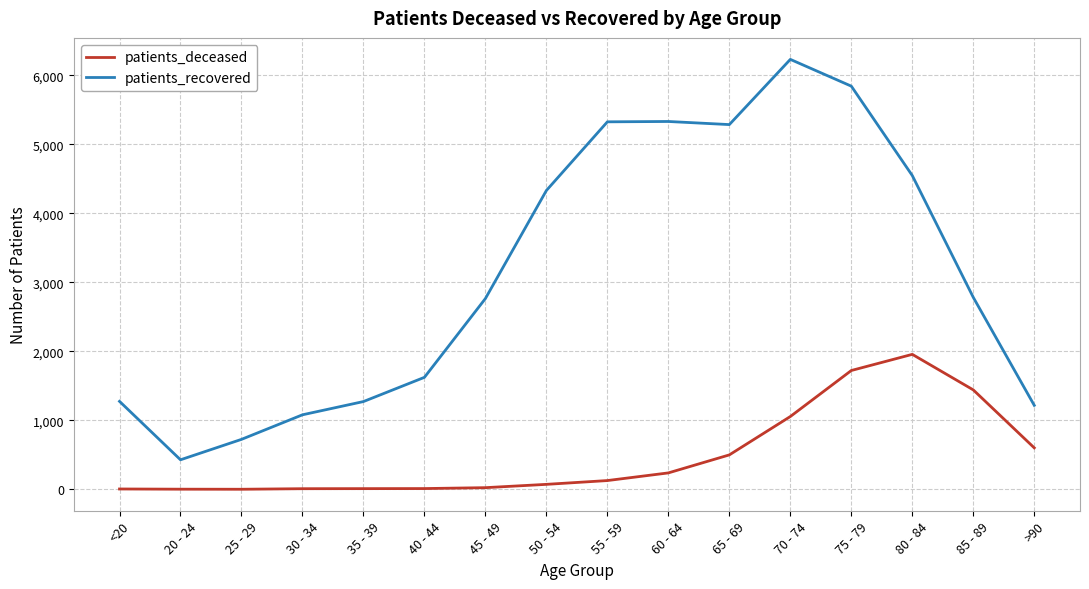

List the series in order of their overall mean, highest first.

patients_recovered, patients_deceased